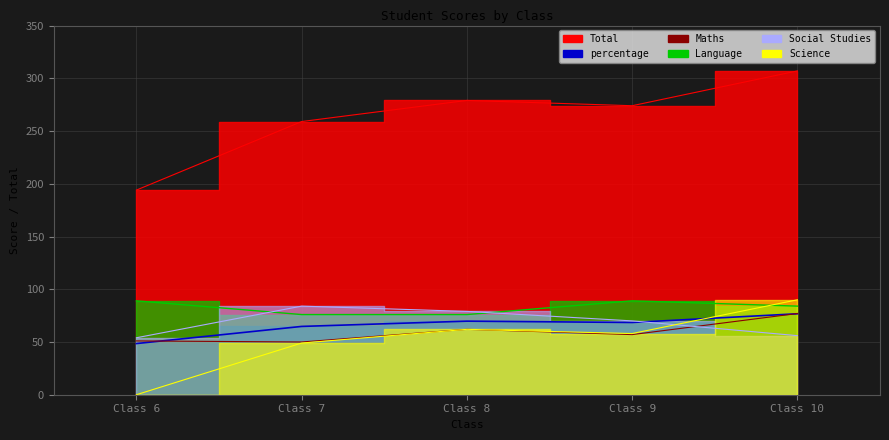

Between Class 7 and Class 9, which series saw the biggest shift?

Total